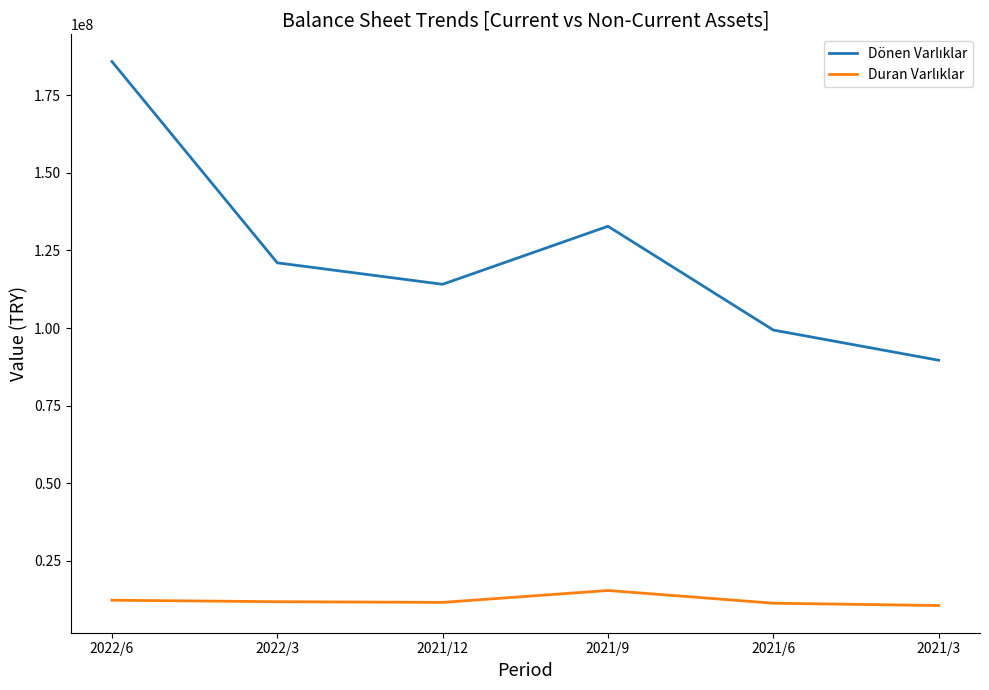

What is the maximum value shown in the chart?

185834218